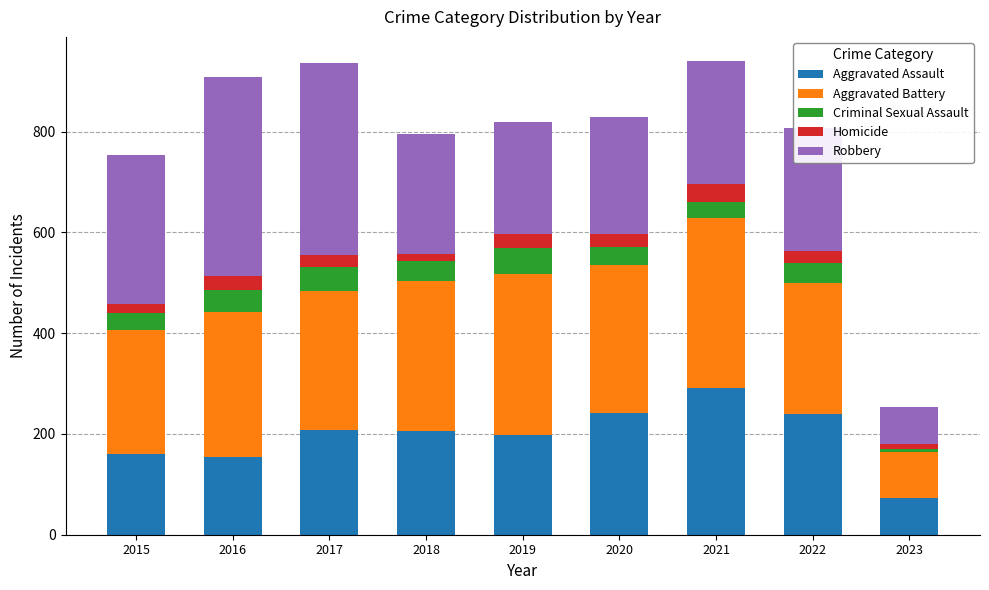

True or false: Aggravated Assault has a value of 349 at 2020.

False